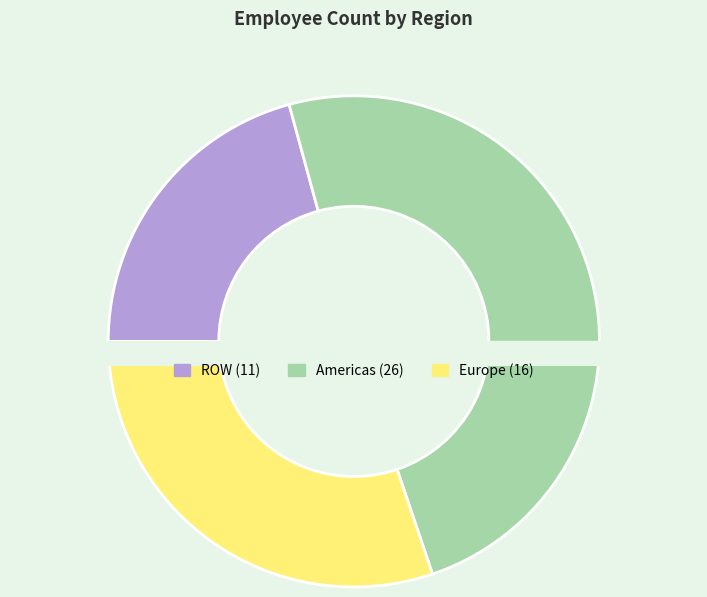

Which has a higher value, Europe or Americas?

Americas